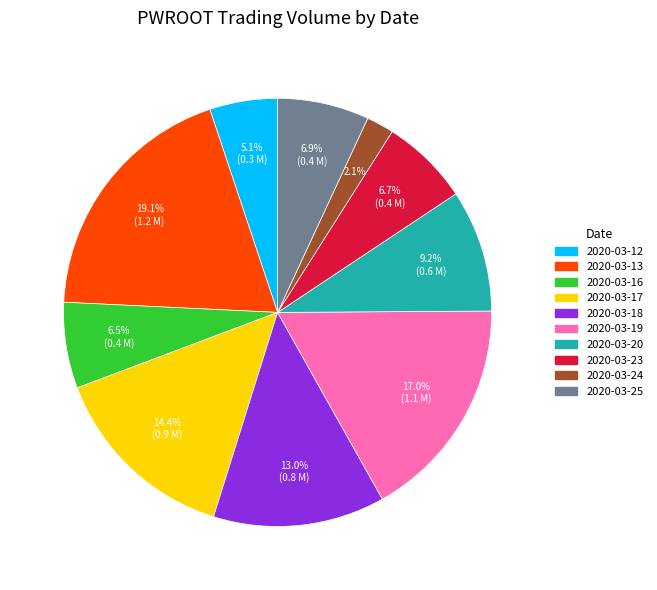

Count the number of slices in the pie.

10